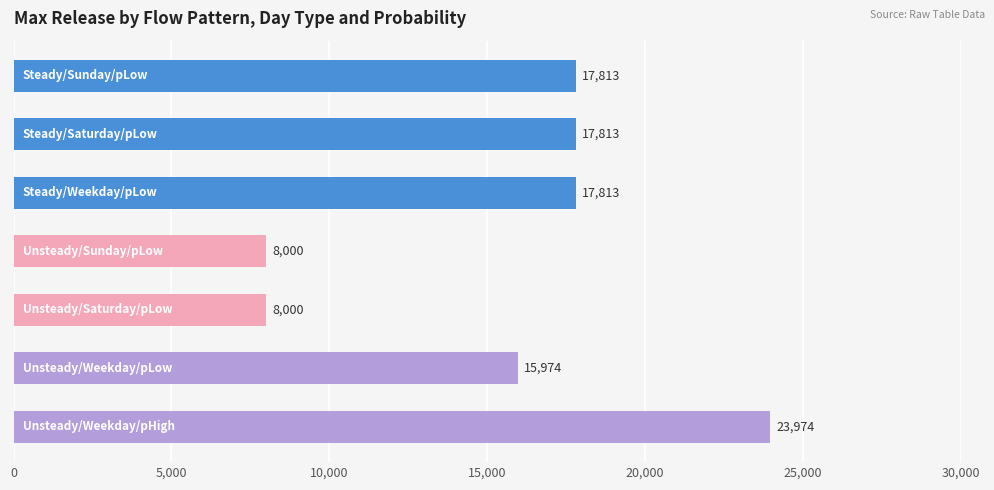

What is the value of the 5th bar from the top?

8000.0